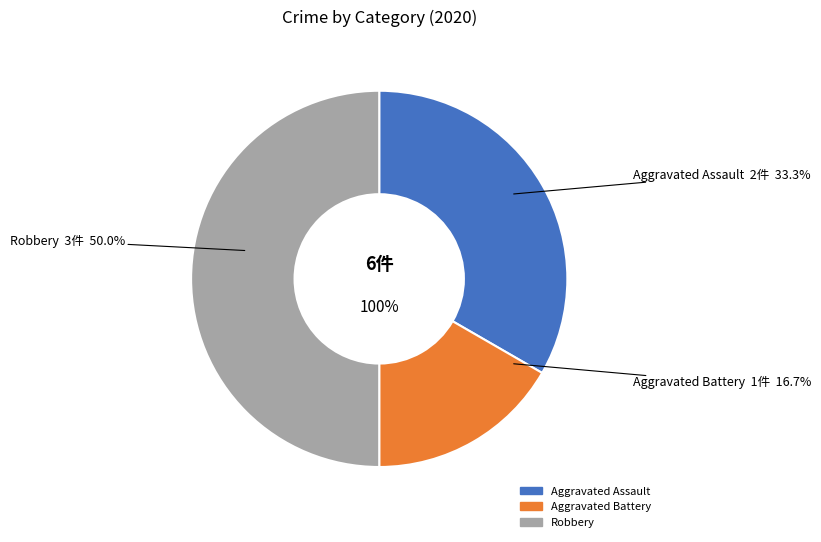

Is there a majority slice in this chart?

No